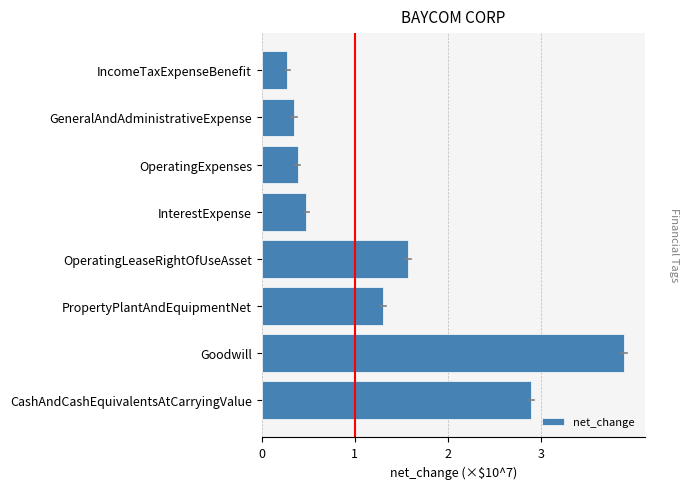

How many bars are there in total?

8